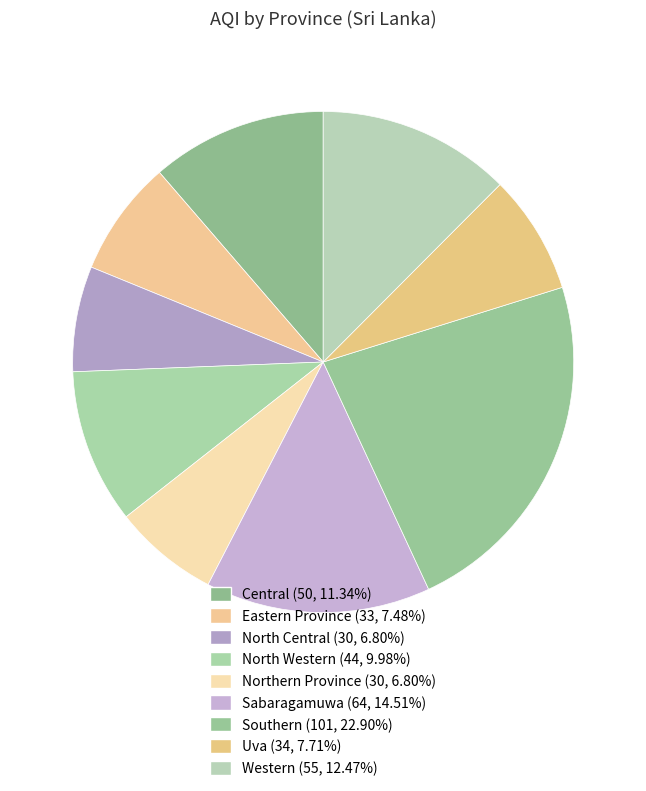

Is there any slice that represents more than half of the pie?

No